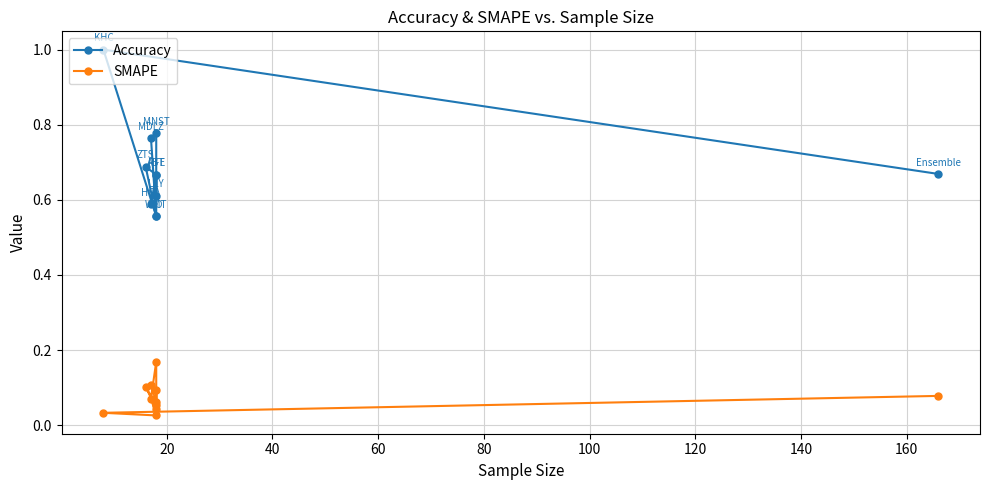

What are all the series names shown in the legend?

Accuracy, SMAPE